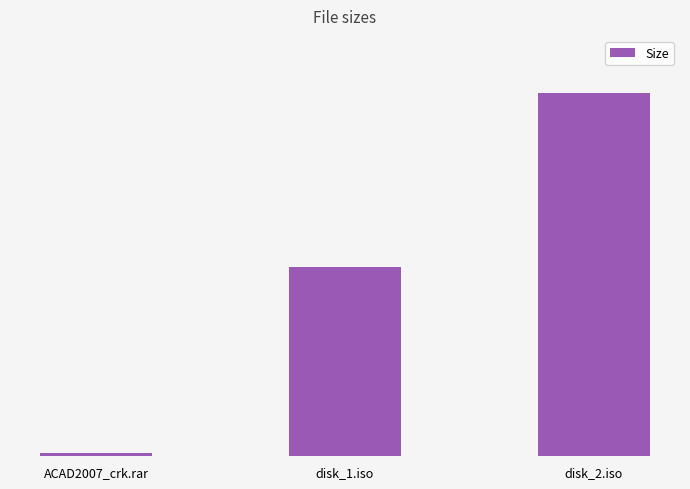

Which has a higher value, ACAD2007_crk.rar or disk_1.iso?

disk_1.iso